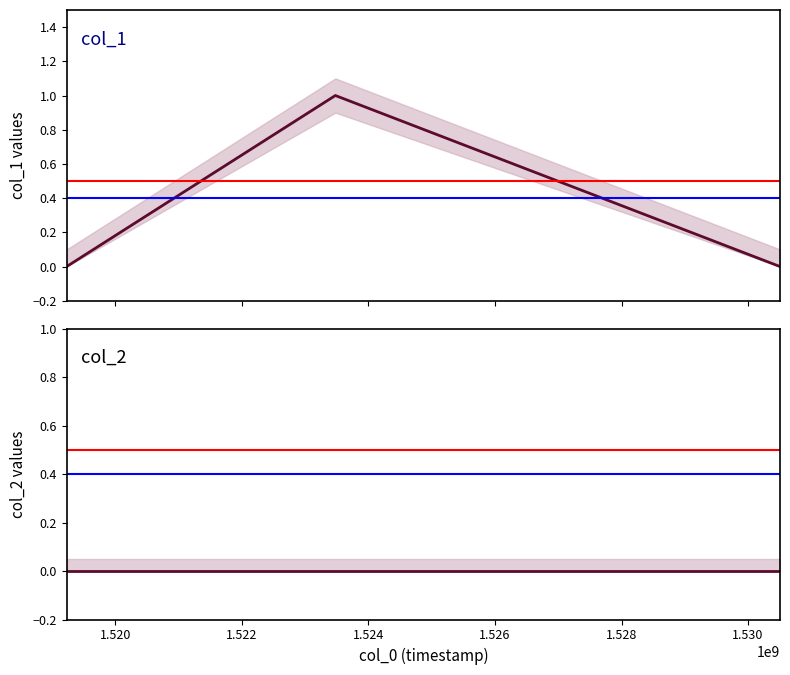

Reading left to right, extract all data points from this chart.

col_1: 0	1	0
col_2: 0	0	0